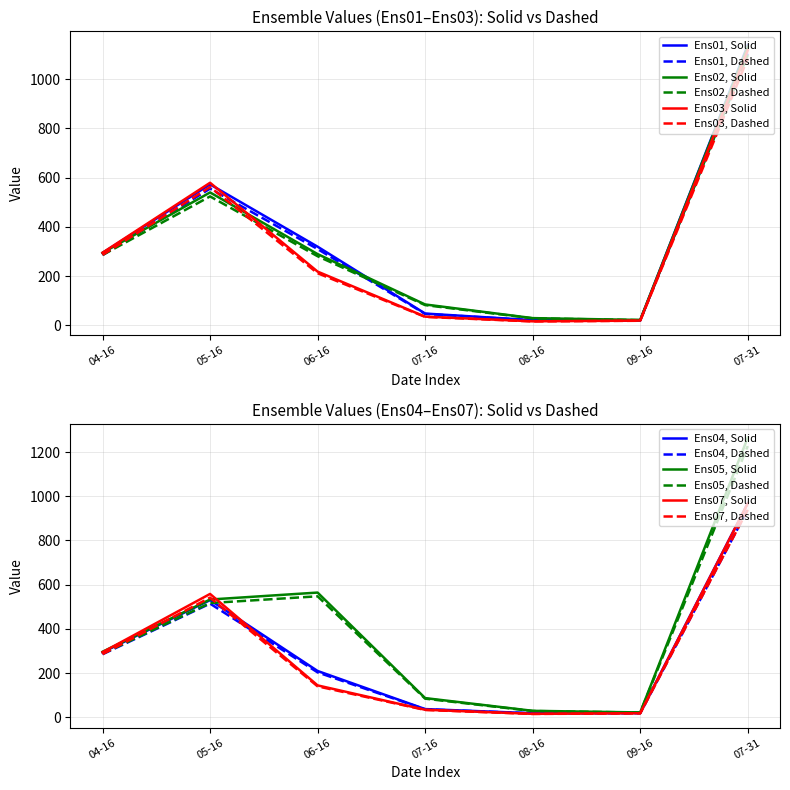

At how many categories does at least one series exceed 136?

4